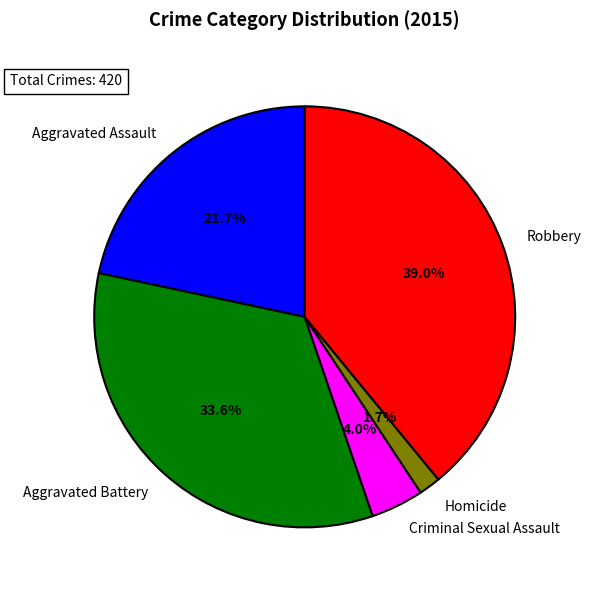

To the nearest percent, what percentage of the pie is Criminal Sexual Assault?

4%